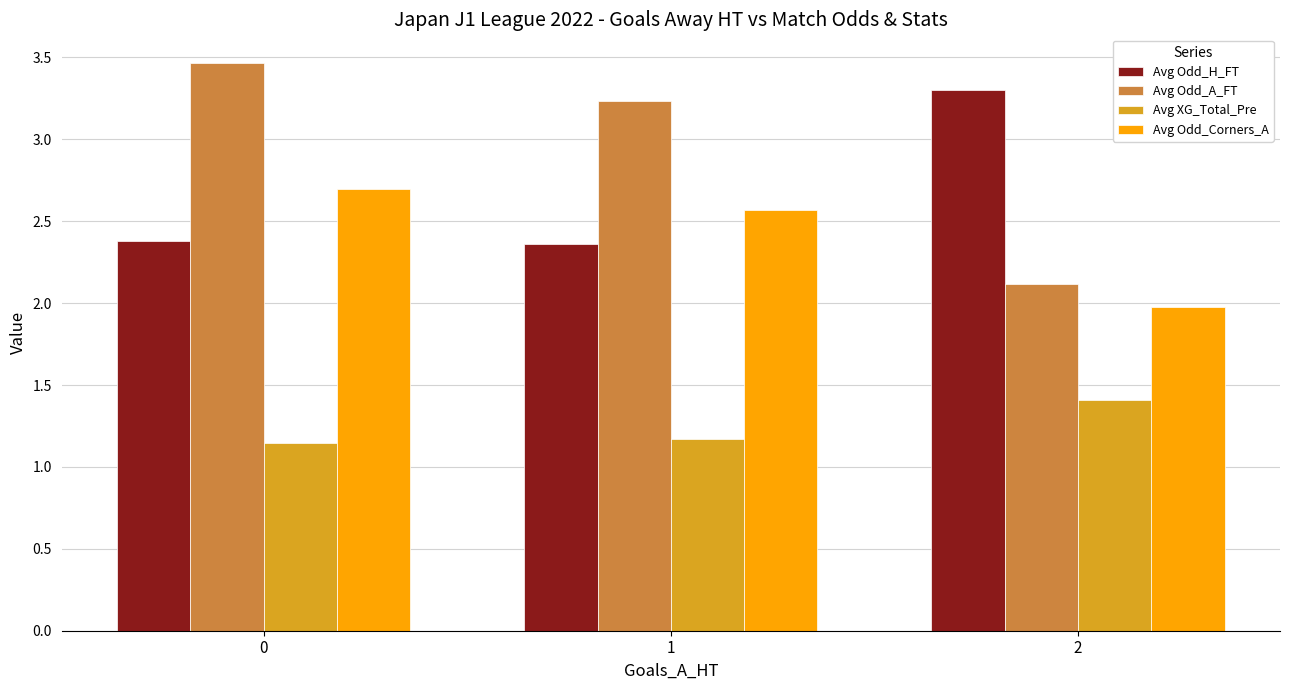

What is the total value across all series at 1?

9.3